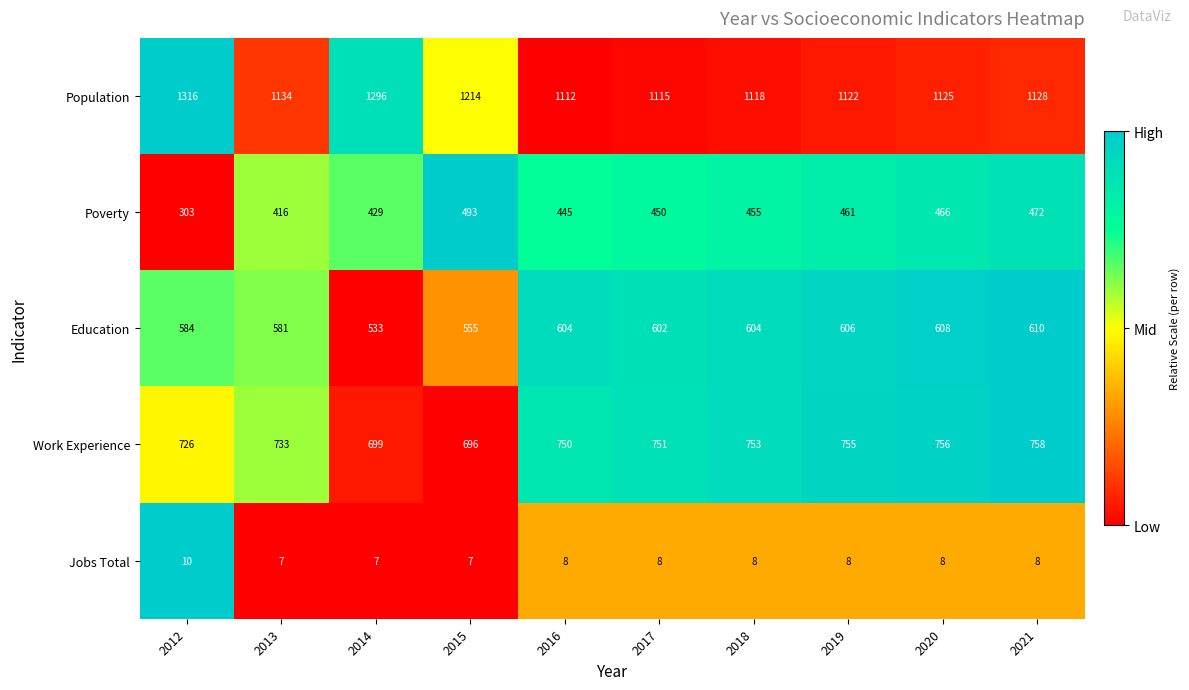

At which category does the chart reach its peak across all series?

2012